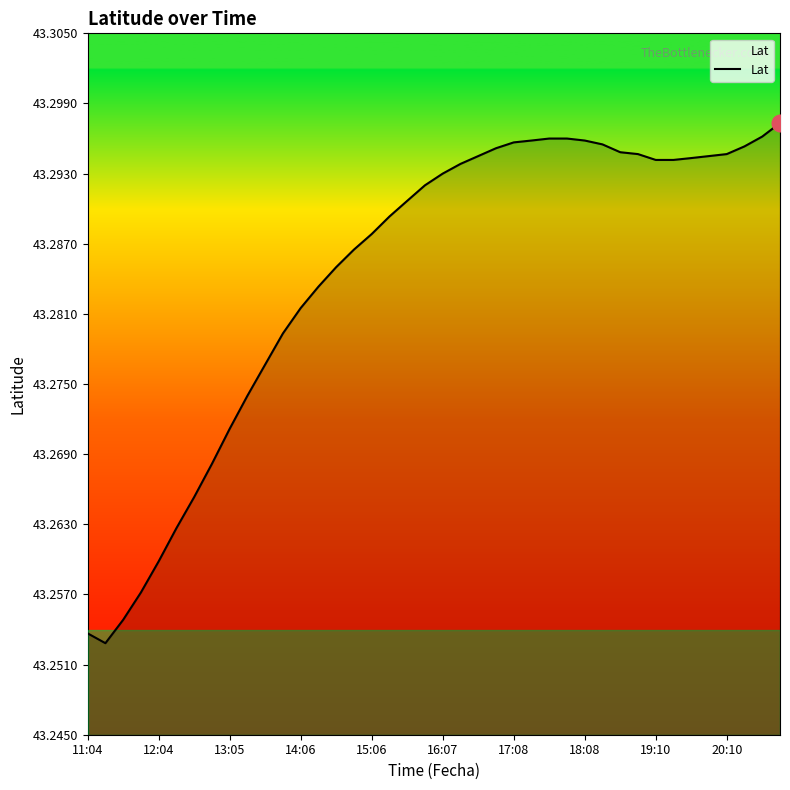

Approximately how many times larger is the value at 13:05 compared to 15:06?

1.0